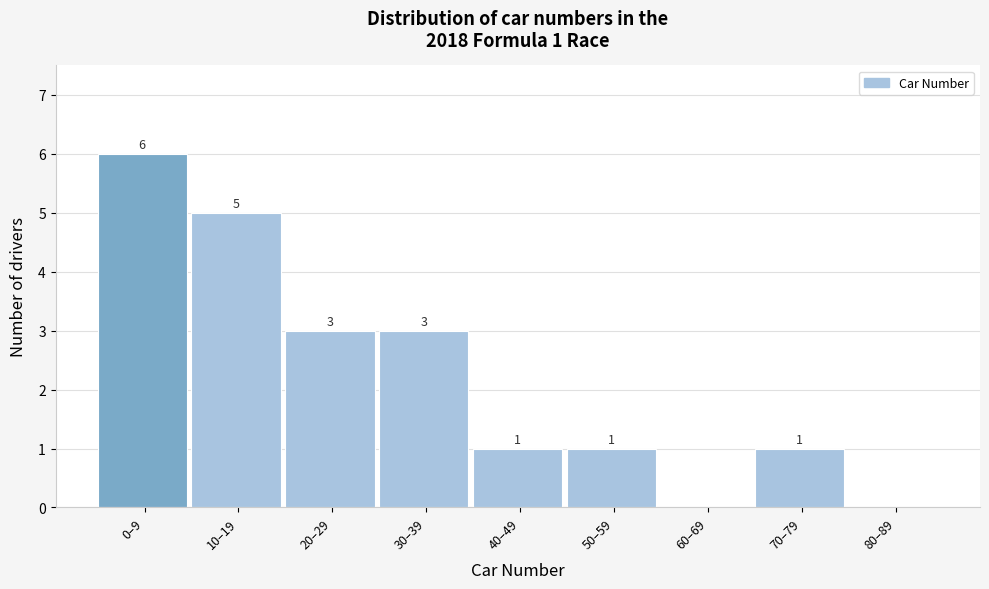

Reading left to right, list all the values displayed in this chart.

0–9=6	10–19=5	20–29=3	30–39=3	40–49=1	50–59=1	60–69=0	70–79=1	80–89=0